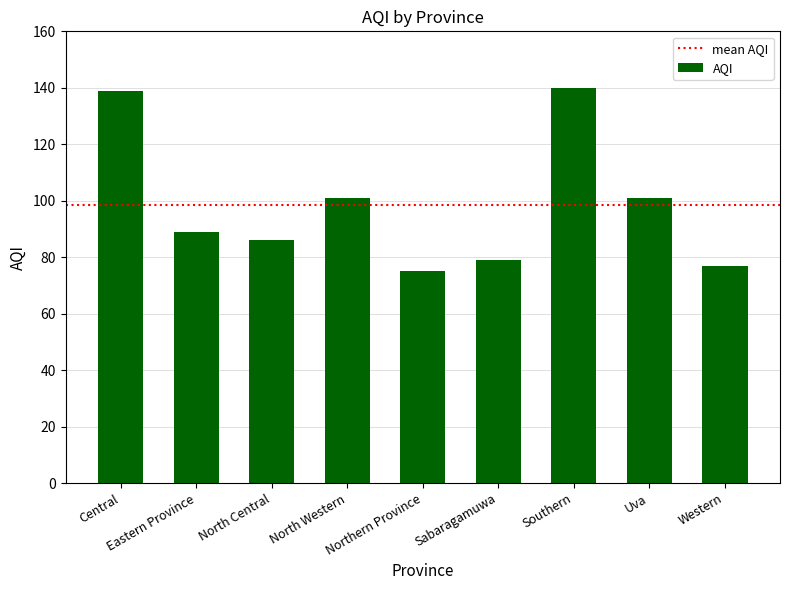

Reading left to right, list all the values displayed in this chart.

139	89	86	101	75	79	140	101	77